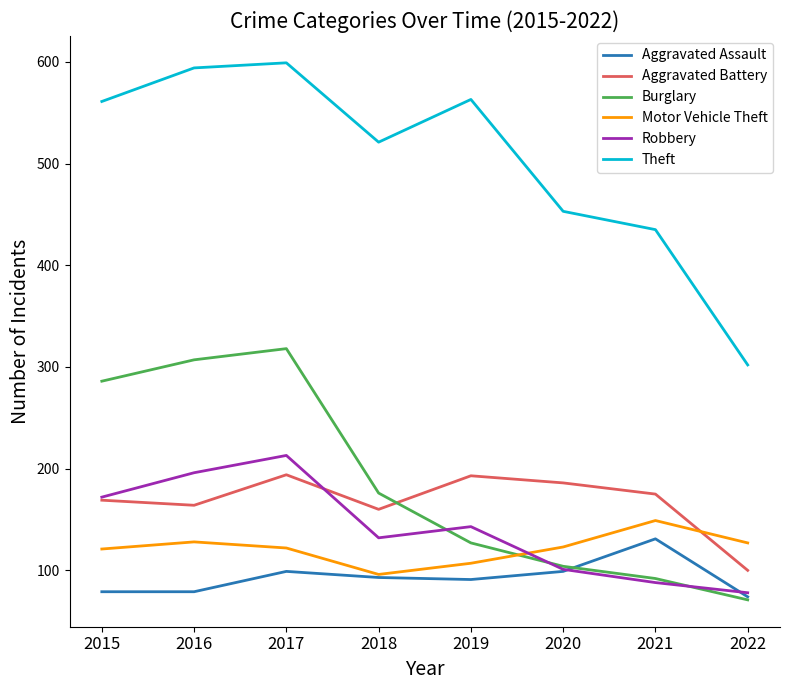

True or false: Theft and Aggravated Assault cross at least once.

False